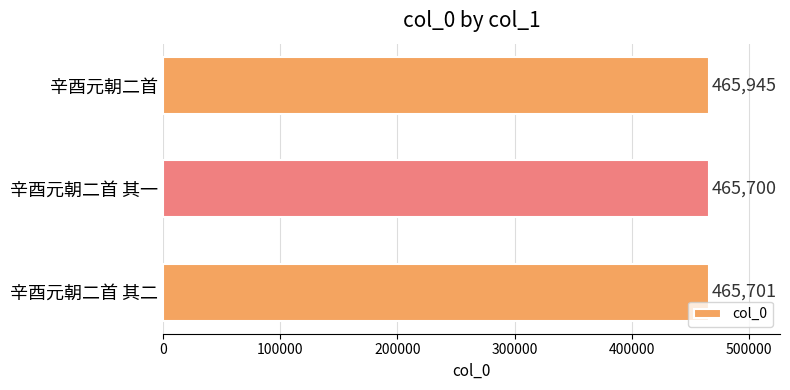

How many bars are there in total?

3